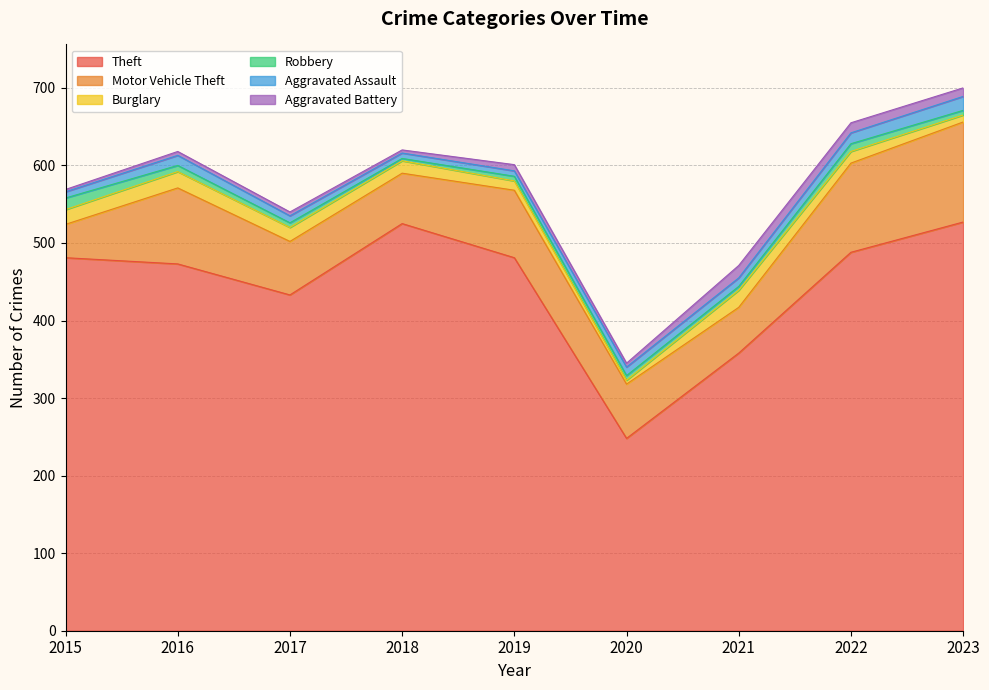

Rank the series at 2019 from lowest to highest value.

Robbery, Aggravated Assault, Aggravated Battery, Burglary, Motor Vehicle Theft, Theft